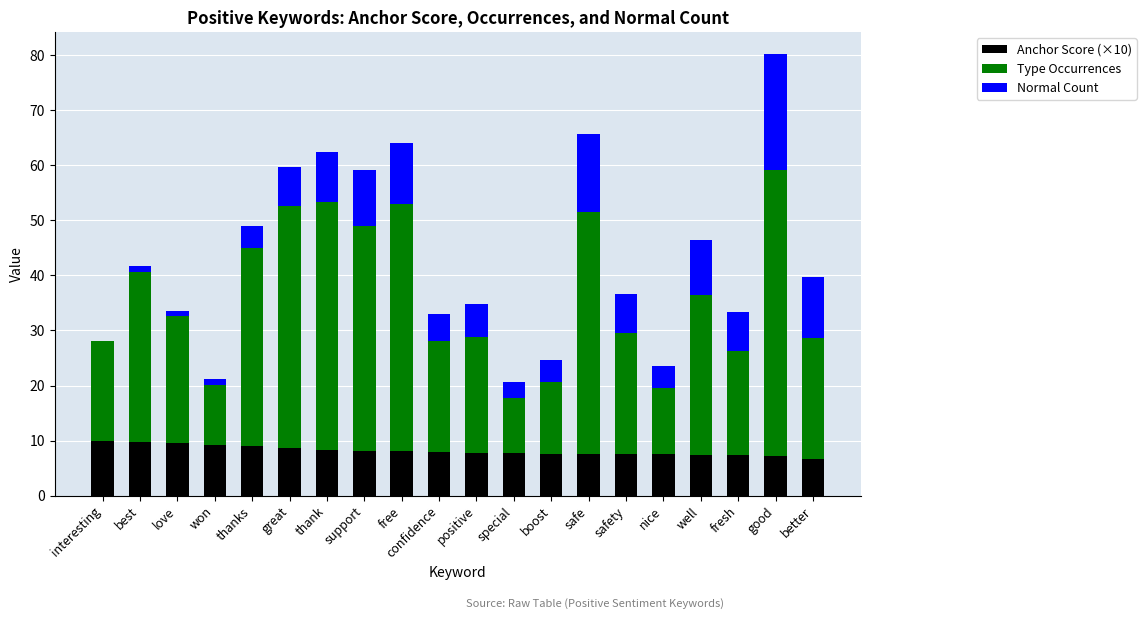

What are all the series names shown in the legend?

Anchor Score (×10), Type Occurrences, Normal Count